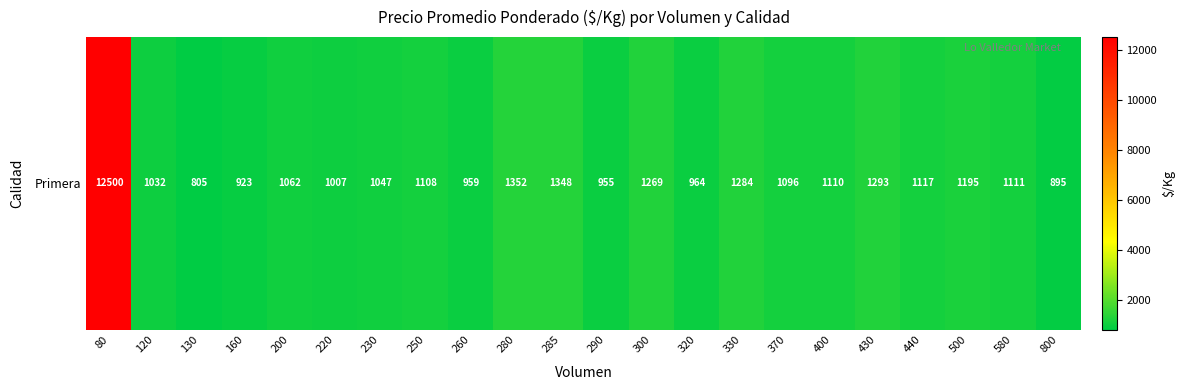

Read the value at 800.

895